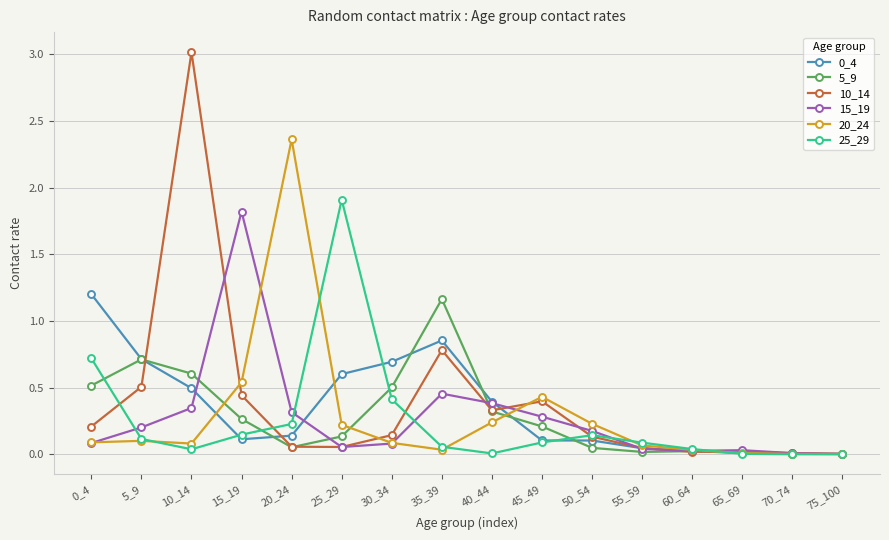

True or false: 10_14 has more than 2 points higher than both neighbors.

True